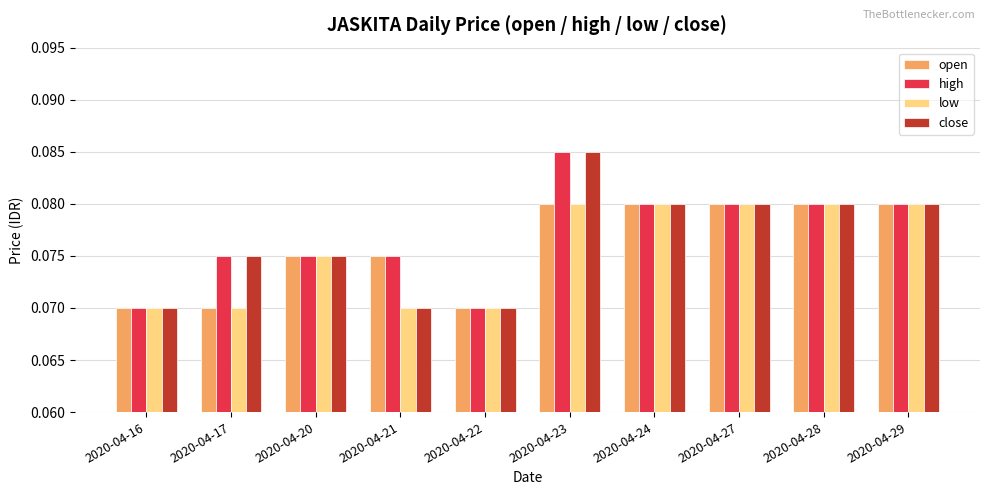

At how many categories does at least one series exceed 0?

10